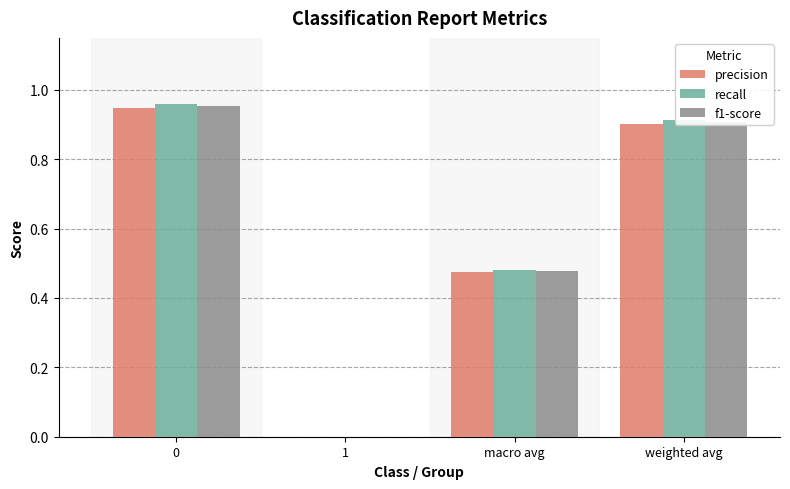

The value of precision at weighted avg is 0.9. True or false?

True